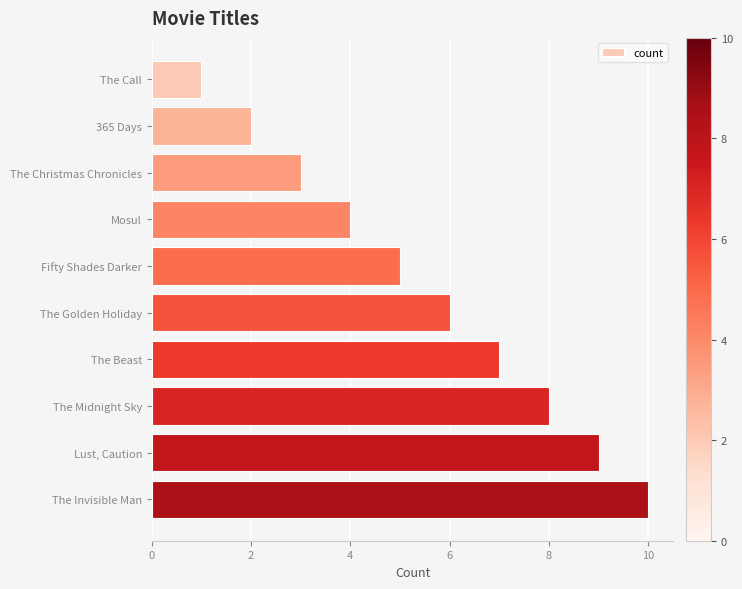

Which label corresponds to the largest value in the chart?

The Invisible Man